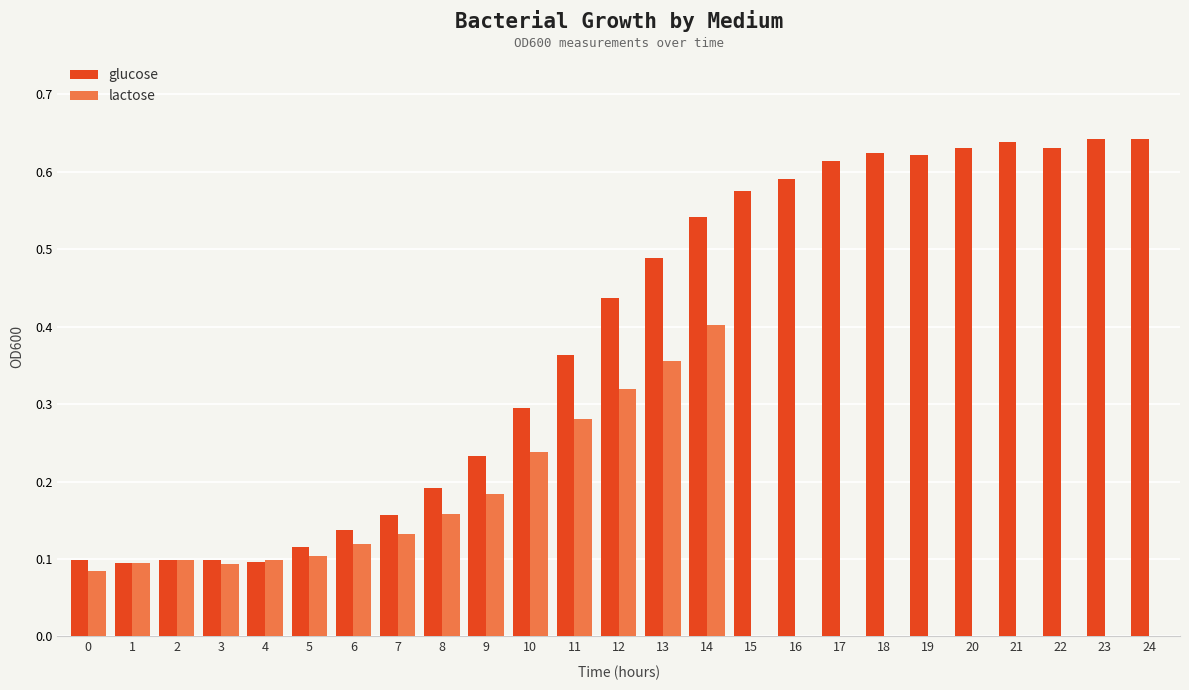

At which label does lactose reach its peak?

14